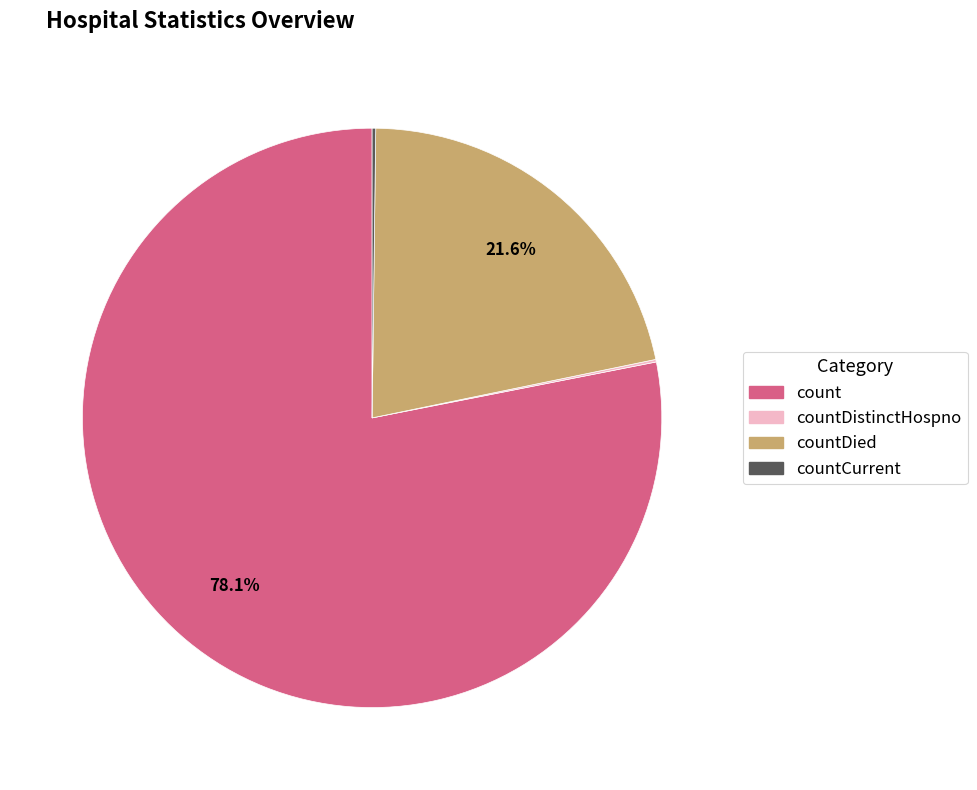

Is there a majority slice in this chart?

Yes